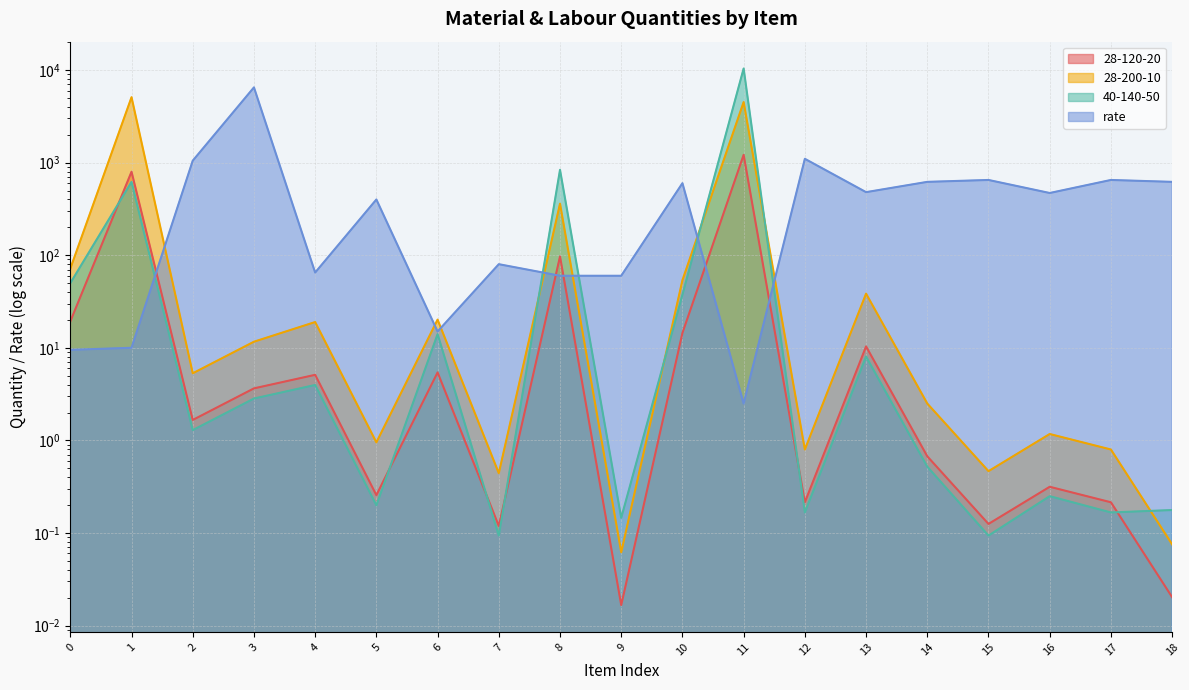

How many values in the 40-140-50 series exceed 1?

10